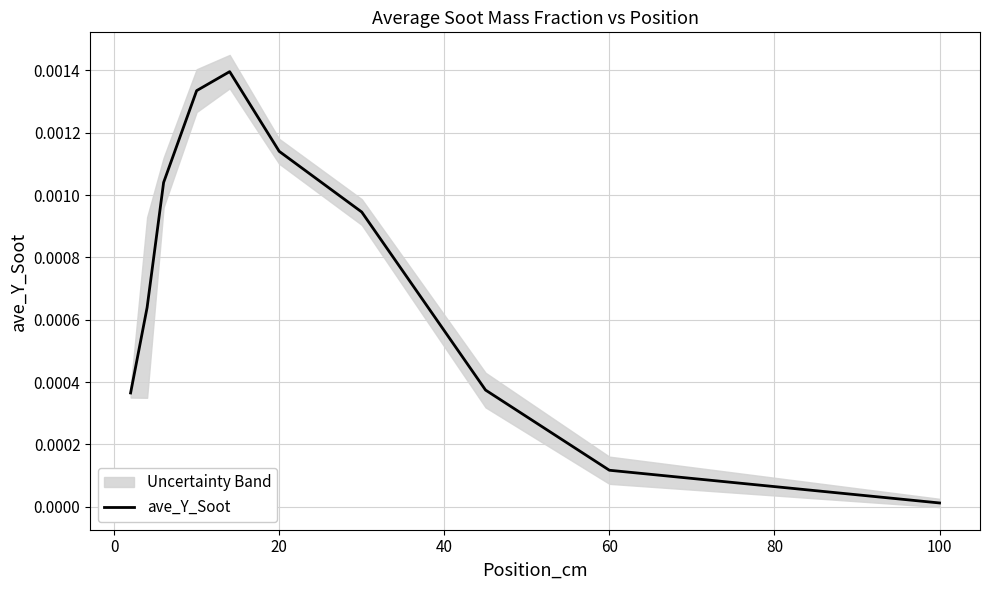

Which category has the lowest value in the ave_Y_Soot series?

100